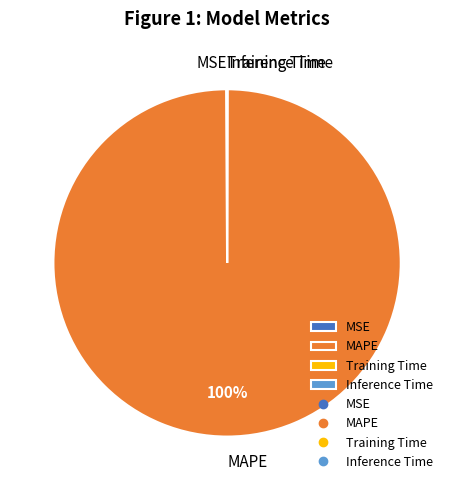

To the nearest percent, what is the average slice percentage?

25%